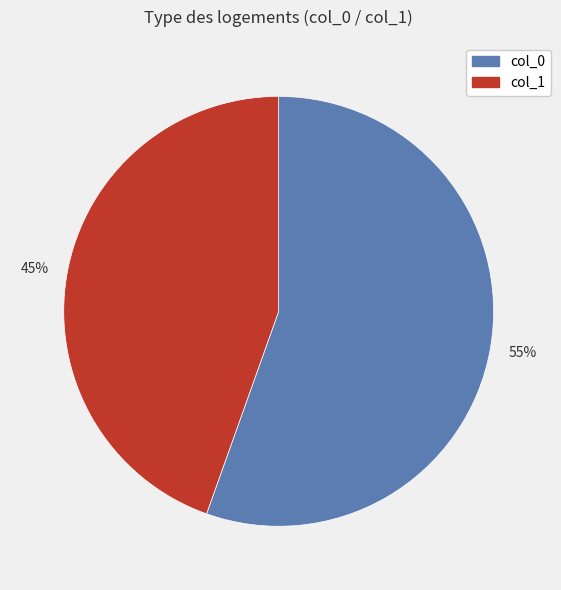

To the nearest percent, what is the average slice percentage?

50%